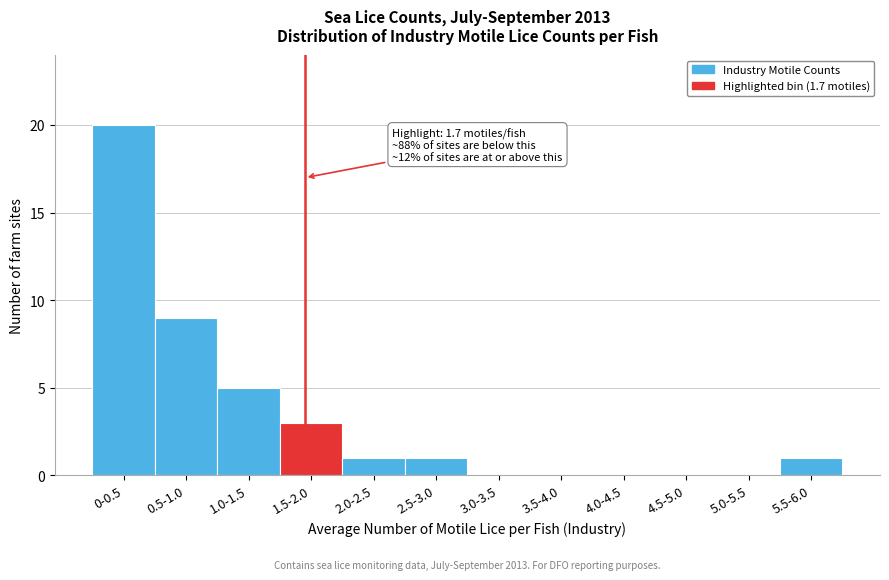

Reading left to right, extract all data points from this chart.

0-0.5=20	0.5-1.0=9	1.0-1.5=5	1.5-2.0=3	2.0-2.5=1	2.5-3.0=1	3.0-3.5=0	3.5-4.0=0	4.0-4.5=0	4.5-5.0=0	5.0-5.5=0	5.5-6.0=1